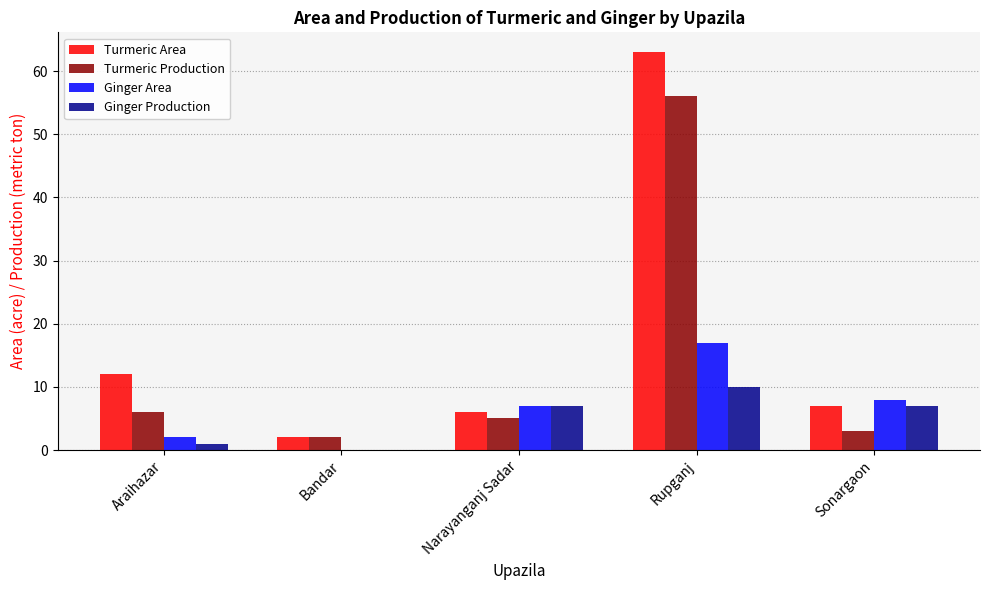

What is the average value of the Turmeric Production series?

14